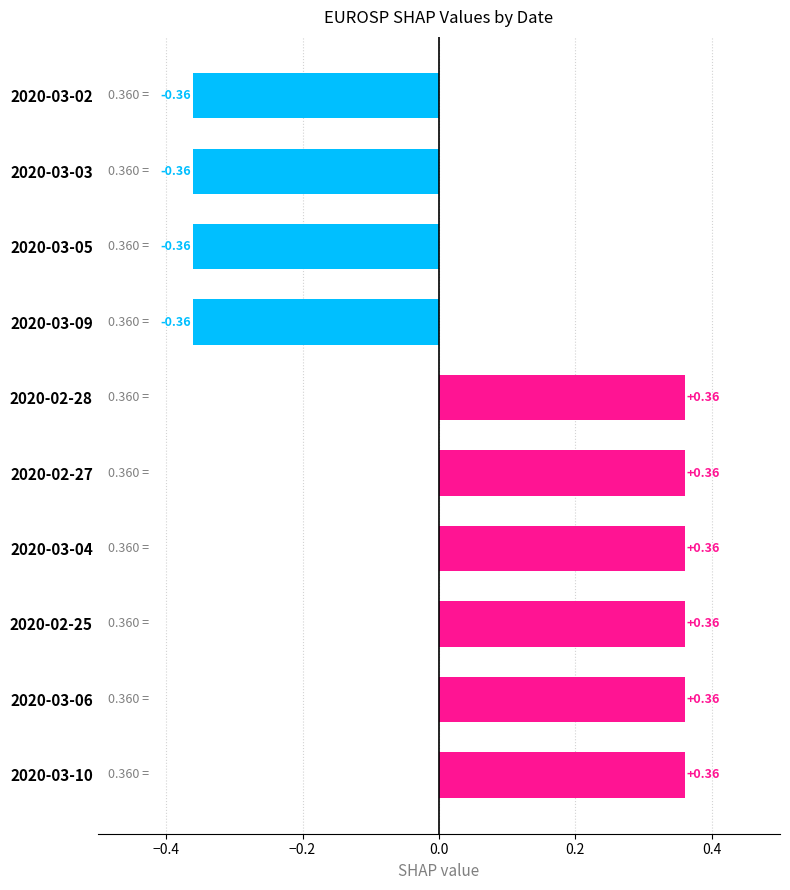

What is the sum of all values?

0.7